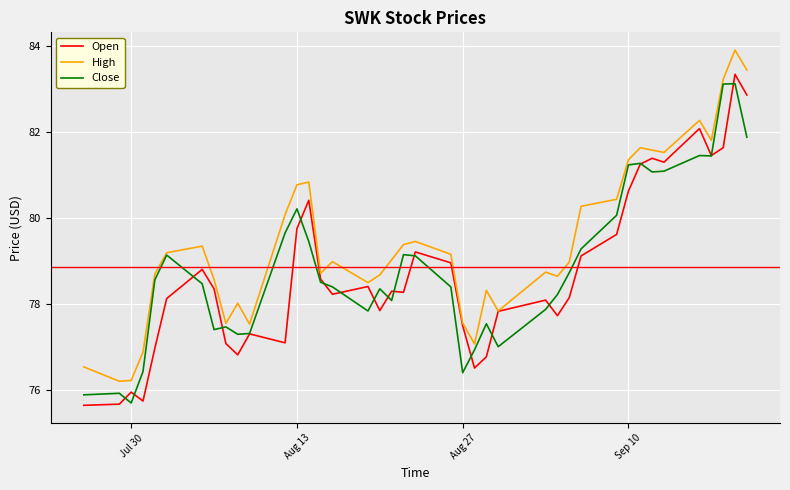

Which series has the largest total across all categories?

High